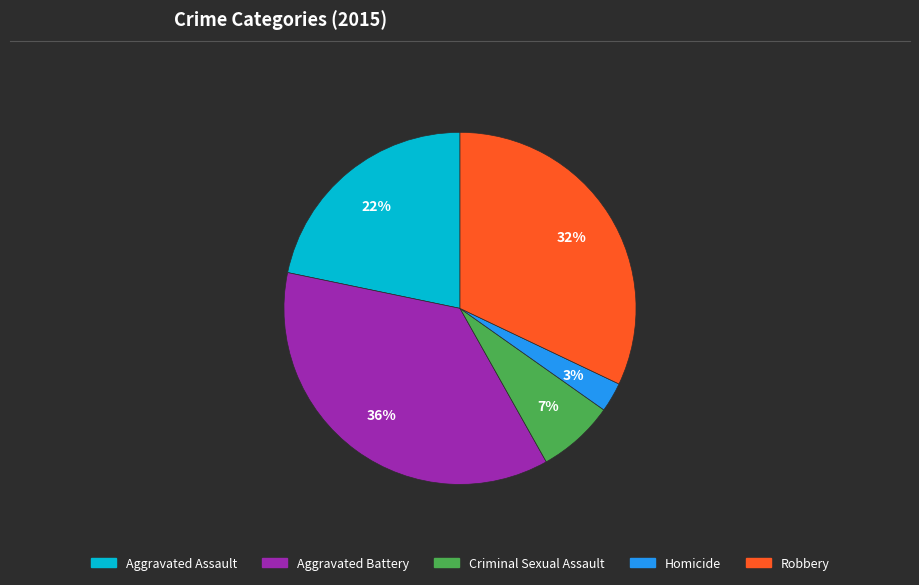

Does Criminal Sexual Assault account for over 50% of the chart?

No